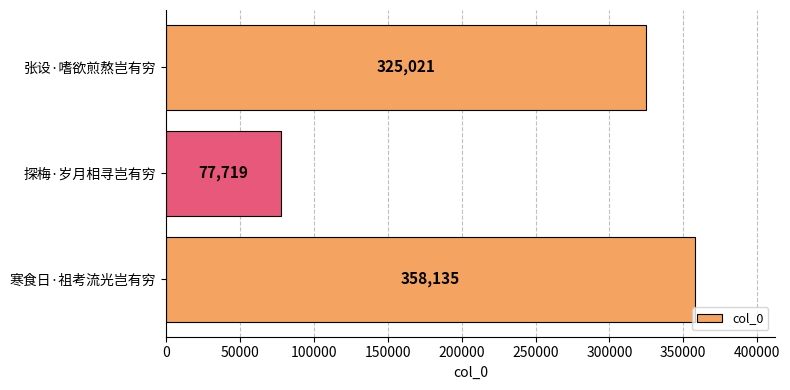

Does the chart contain any negative values?

No